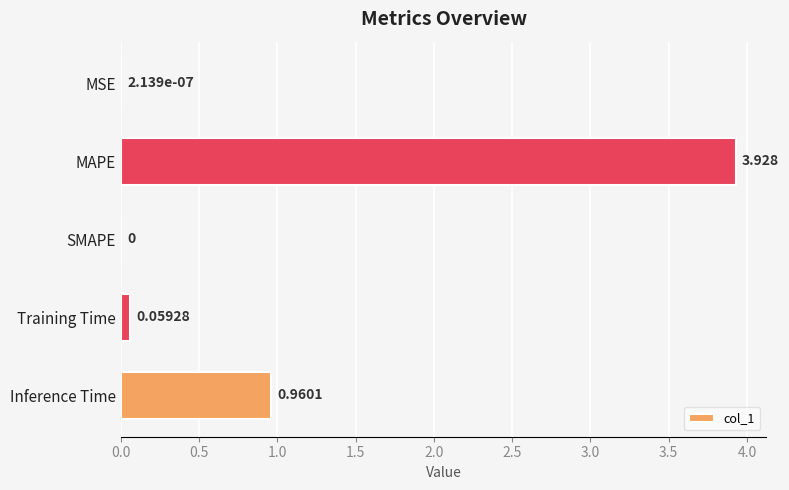

At which label is the value closest to 1?

Inference Time